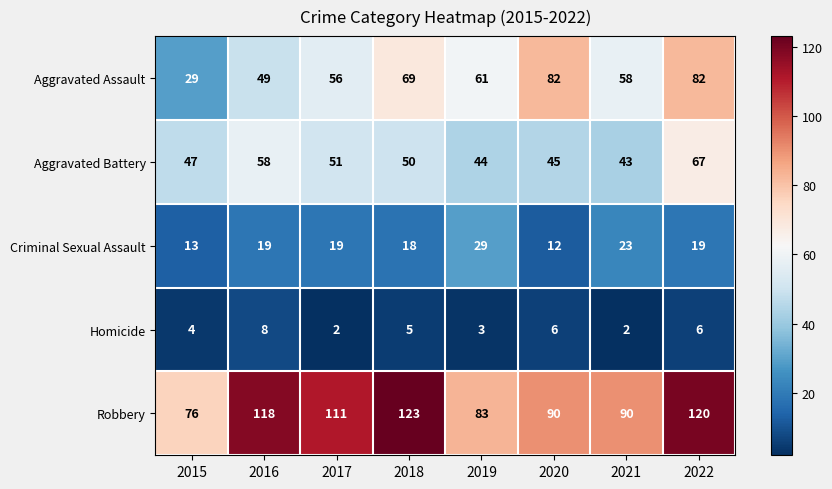

At which label does Aggravated Assault first exceed 61?

2018